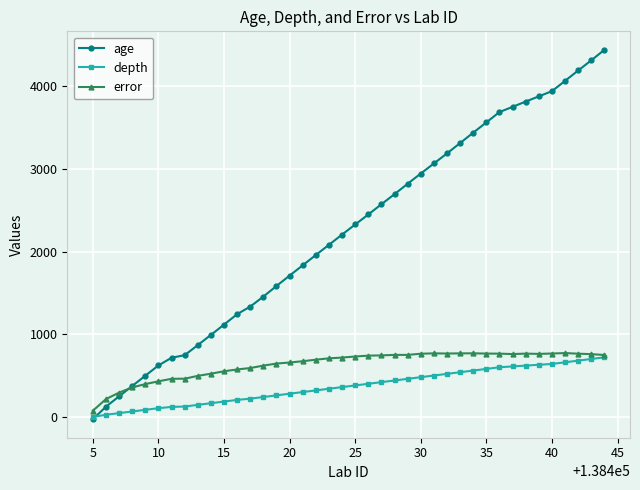

What is the value of the error point at the 17th from the left?

673.0